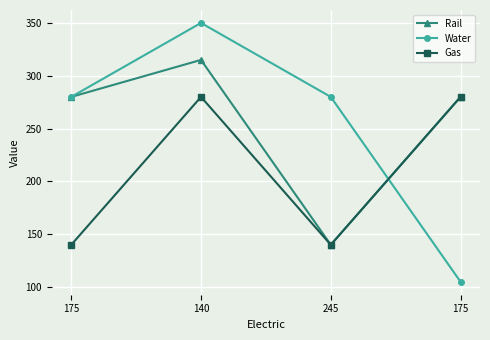

What is the difference between the highest and lowest values at 175?

140